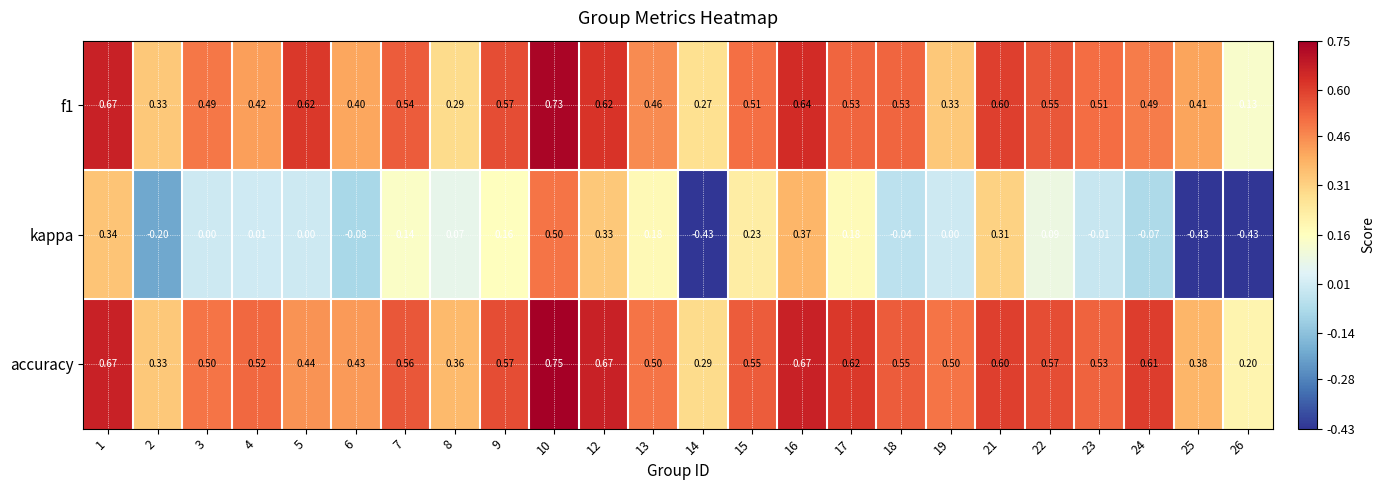

Which series has the largest range (max minus min)?

kappa